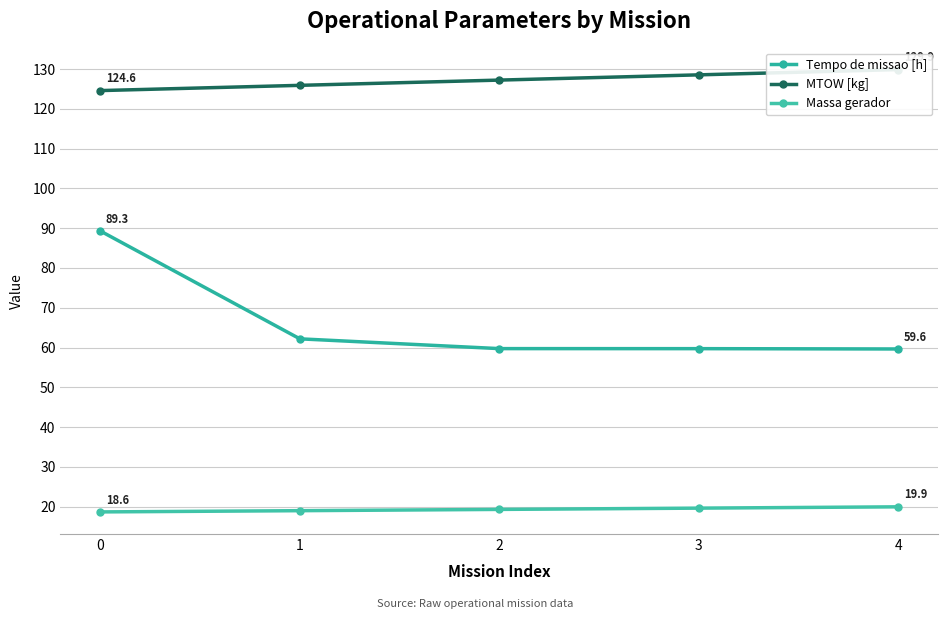

Reading left to right, list all the values displayed in this chart.

Tempo de missao [h]: 89.3	62.2	59.7	59.7	59.6
MTOW [kg]: 124.6	126.0	127.3	128.6	129.9
Massa gerador: 18.6	18.9	19.3	19.6	19.9